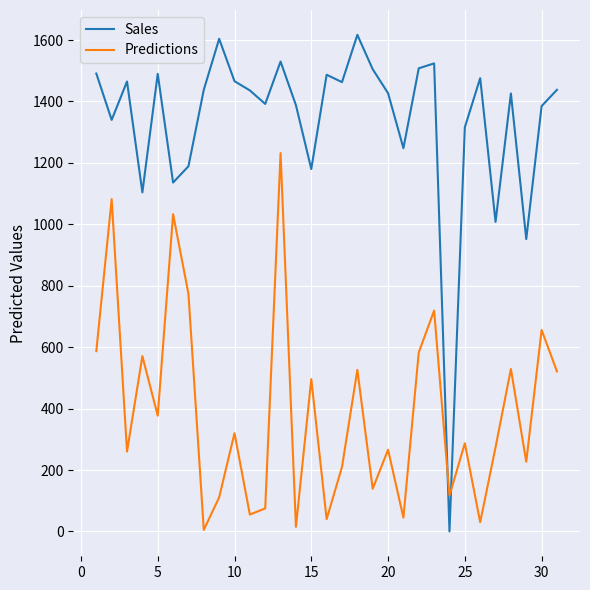

Which series has the largest total across all categories?

Sales